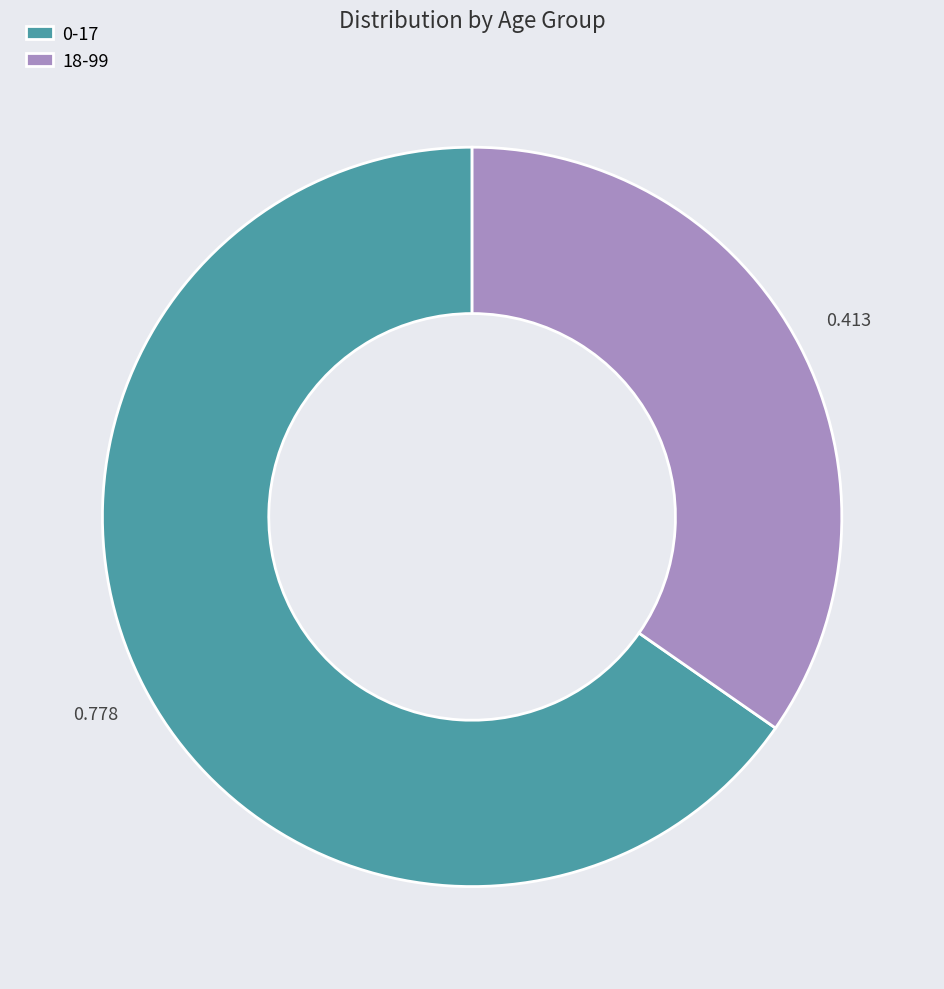

Is the sum of 0-17 and 18-99 greater than half?

Yes